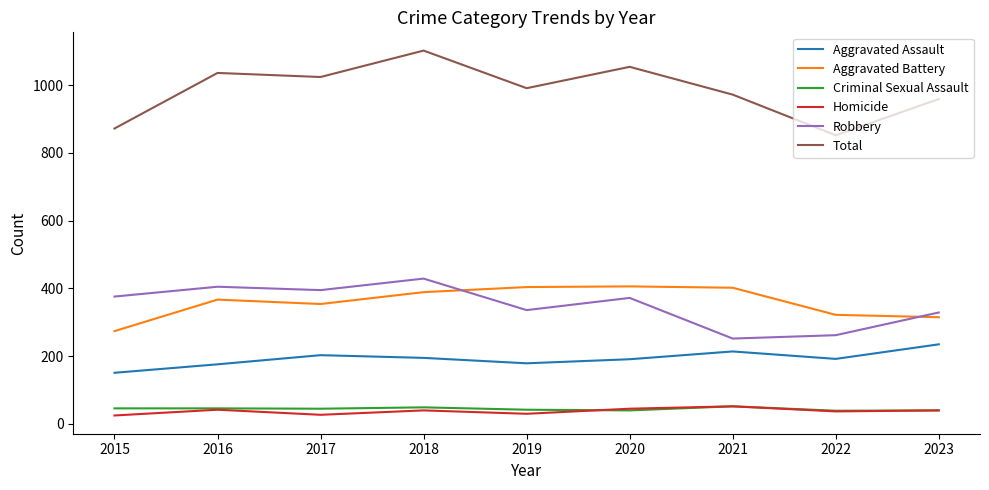

In Homicide, how many points are lower than both neighbors (excluding endpoints)?

3